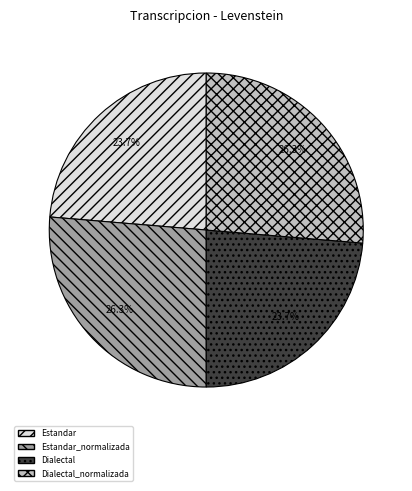

Does any single category account for the majority?

No